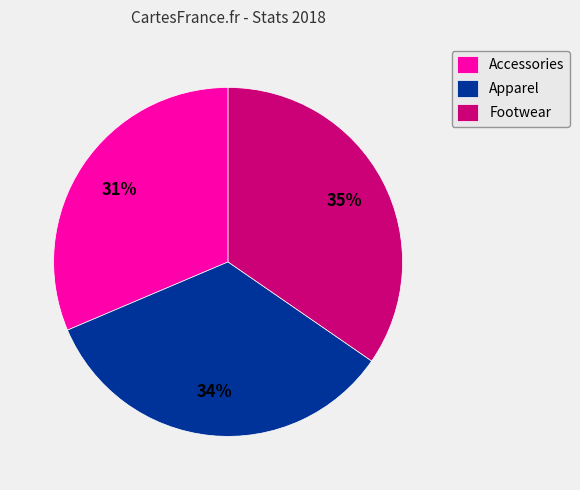

What is the smallest slice in the pie chart?

Accessories